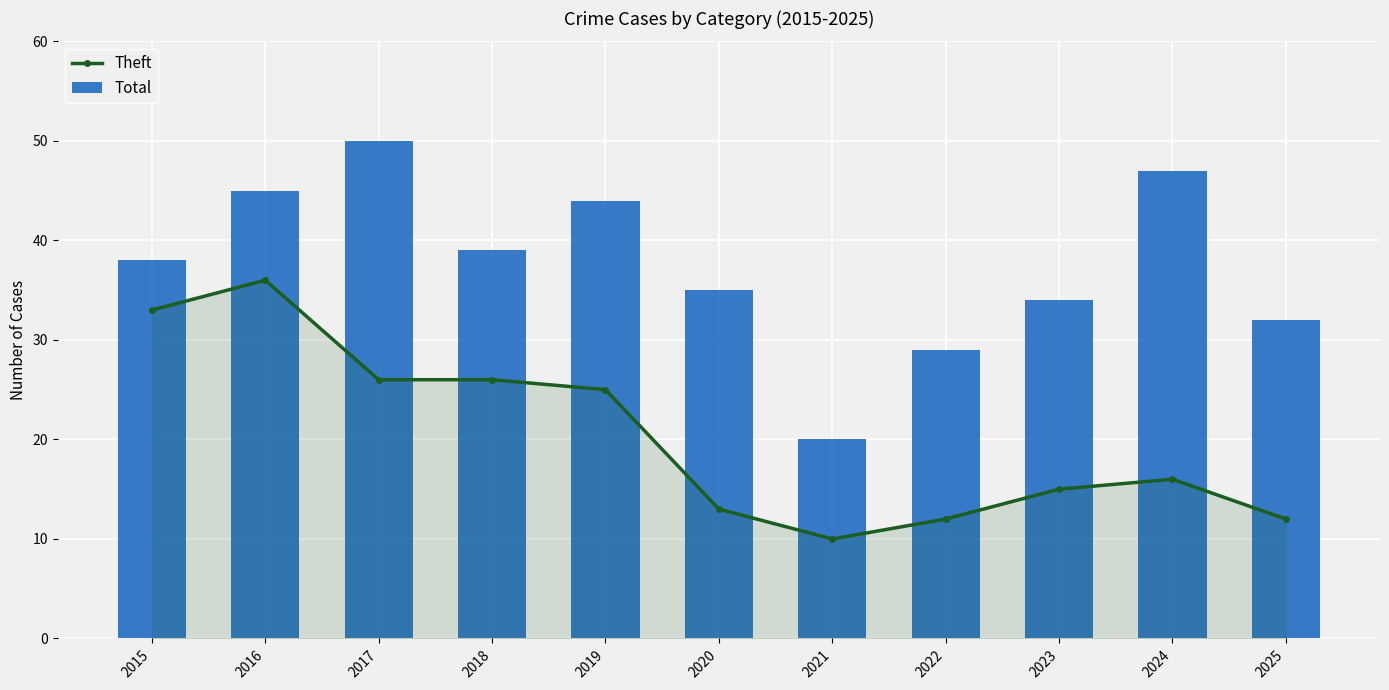

True or false: Total has a value of 34 at 2023.

True